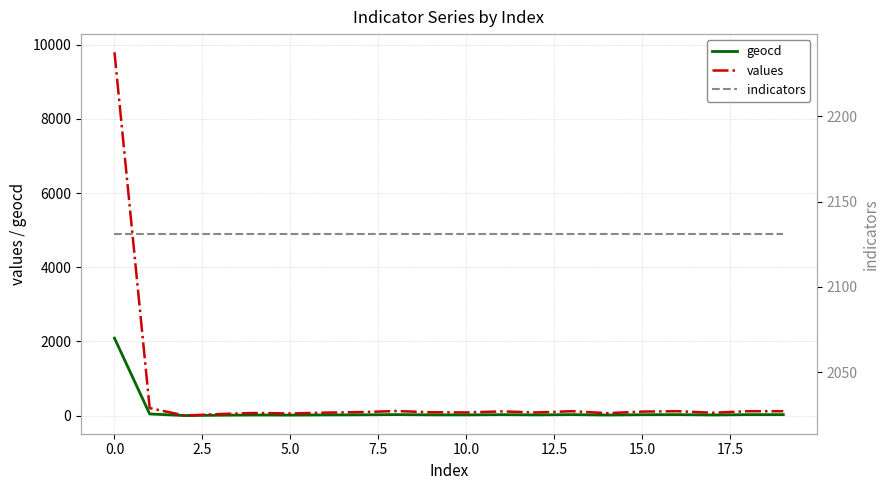

What is the value of the geocd point at the 17th from the left?

25